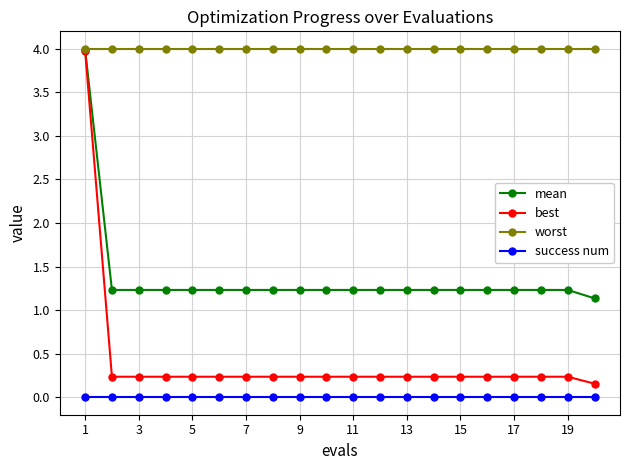

What is the highest value of the best series?

4.0